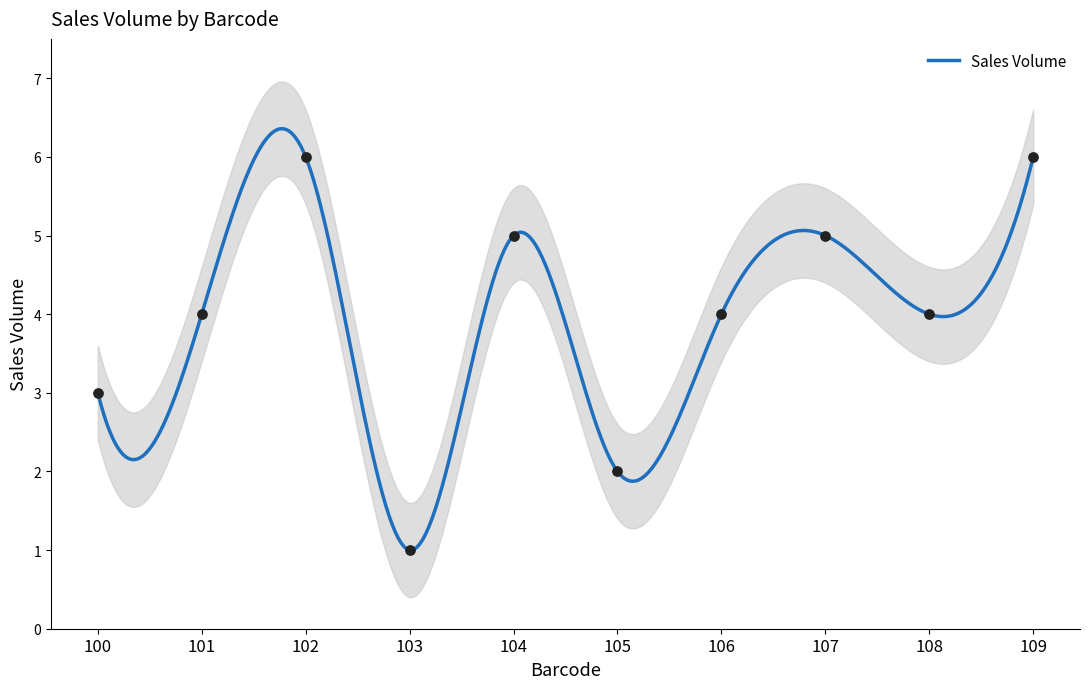

Between 108 and 101, which is larger?

101